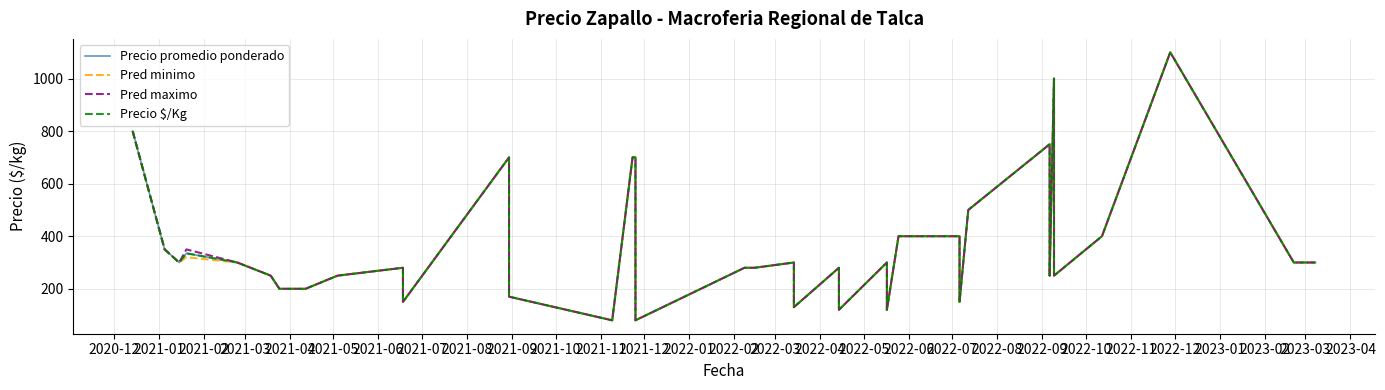

Does the chart have visible grid lines?

Yes